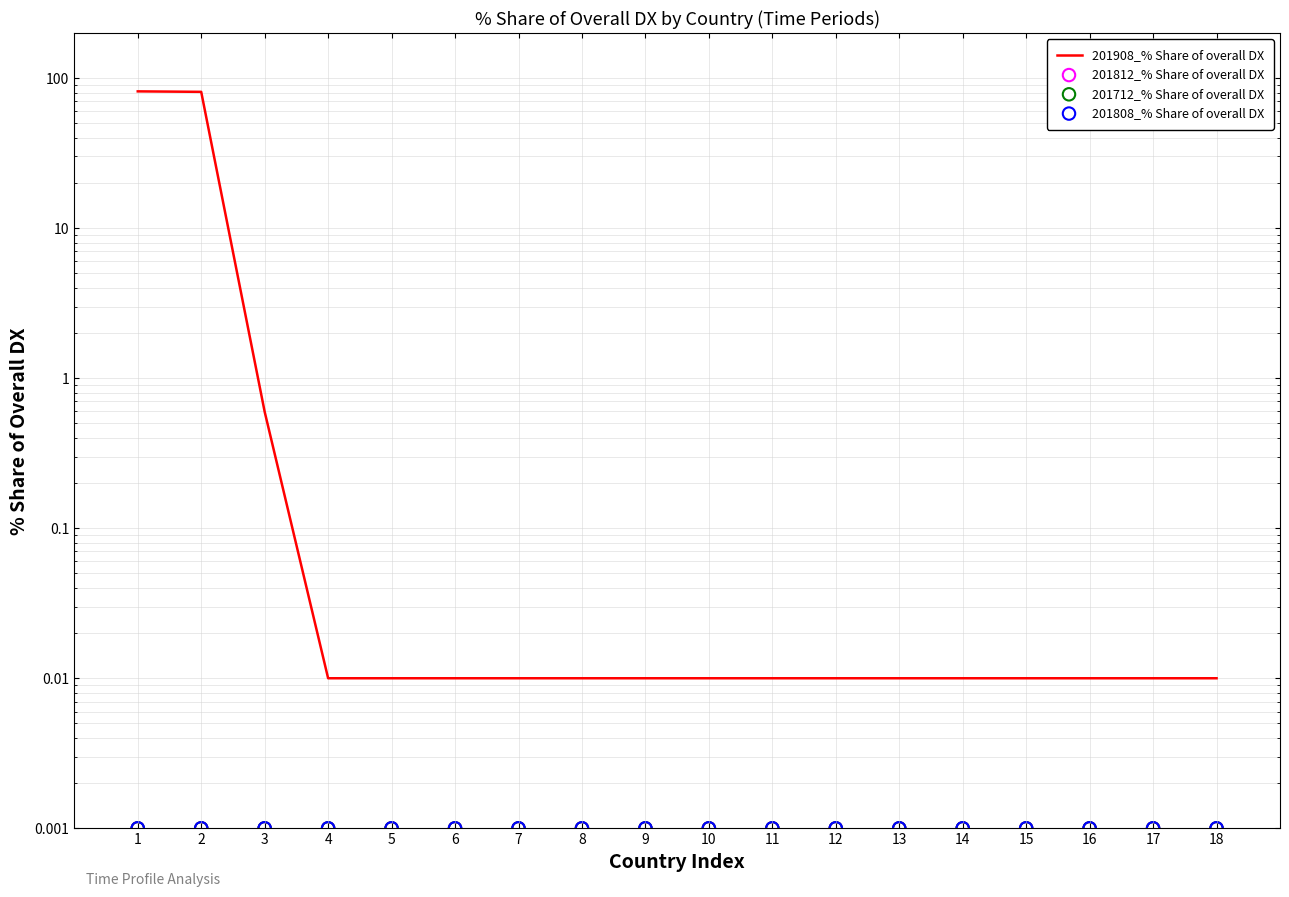

At which category is the sum across all series the highest?

1